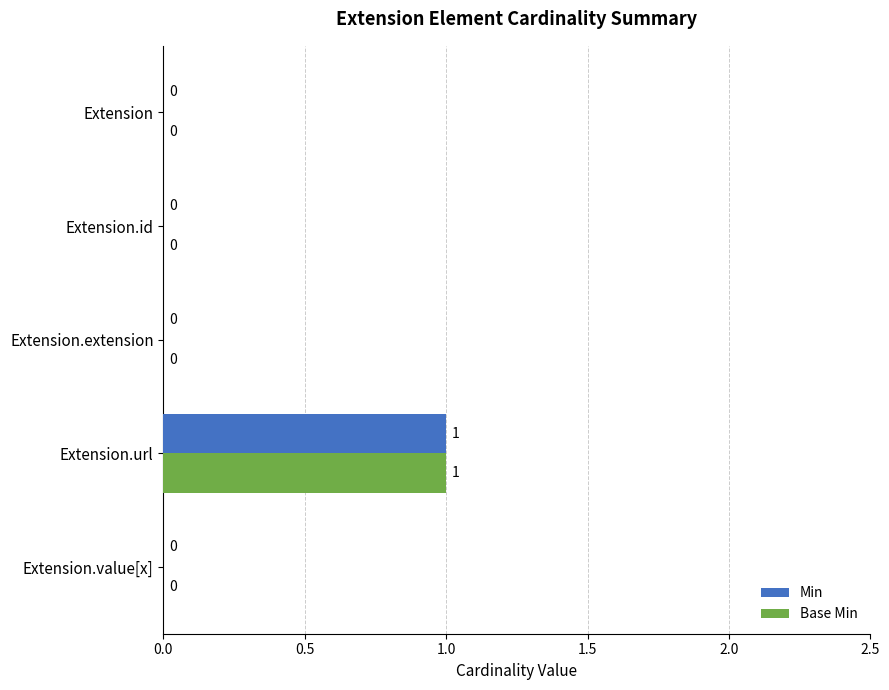

At which category is the sum across all series the highest?

Extension.url